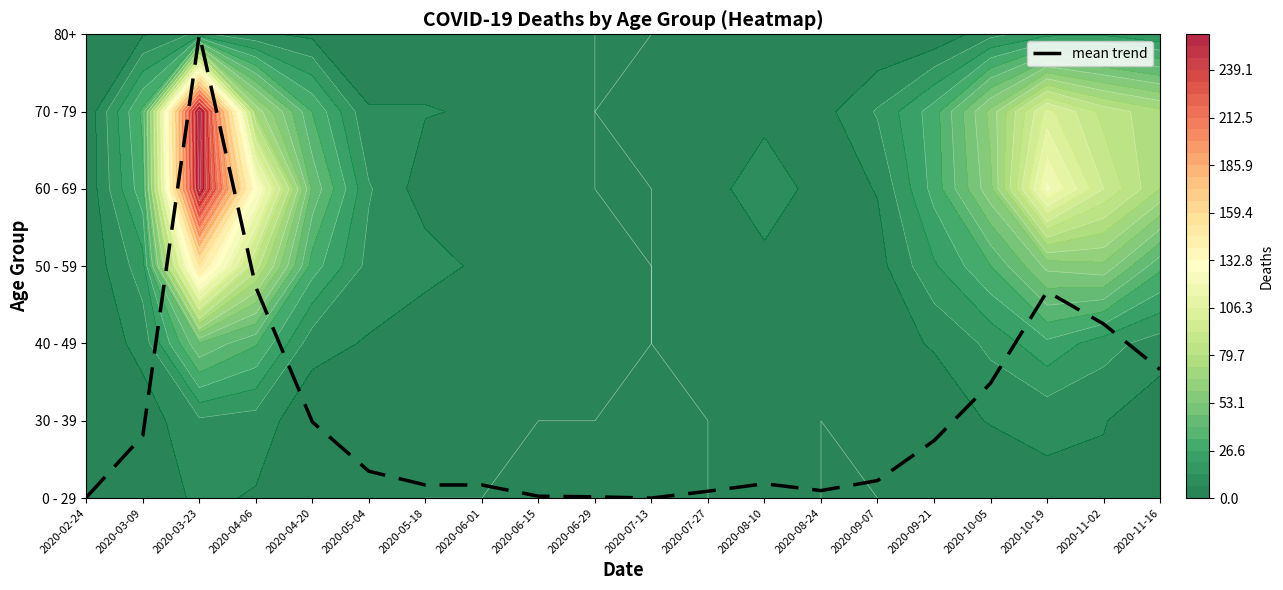

Reading left to right, what are all the values shown in this chart?

2020-02-24=0.0	2020-03-09=0.8	2020-03-23=6.0	2020-04-06=2.7	2020-04-20=1.0	2020-05-04=0.3	2020-05-18=0.2	2020-06-01=0.2	2020-06-15=0.0	2020-06-29=0.0	2020-07-13=0.0	2020-07-27=0.1	2020-08-10=0.2	2020-08-24=0.1	2020-09-07=0.2	2020-09-21=0.7	2020-10-05=1.5	2020-10-19=2.7	2020-11-02=2.3	2020-11-16=1.7